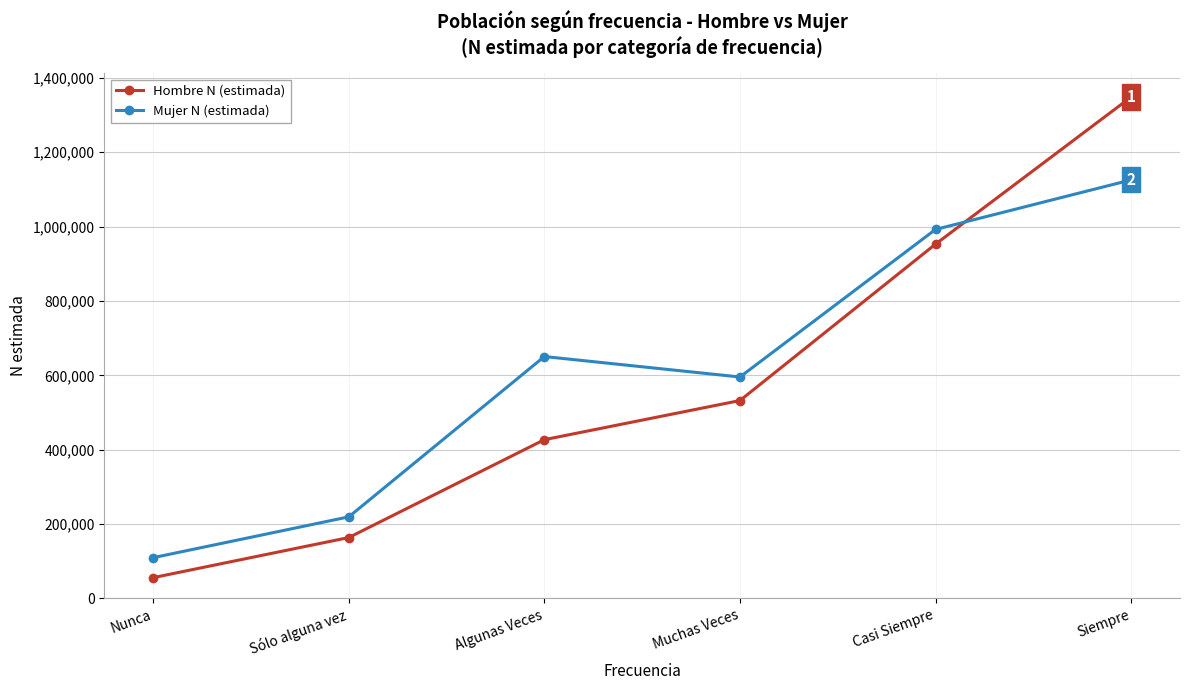

Between Muchas Veces and Casi Siempre, which series saw the biggest shift?

Hombre N (estimada)